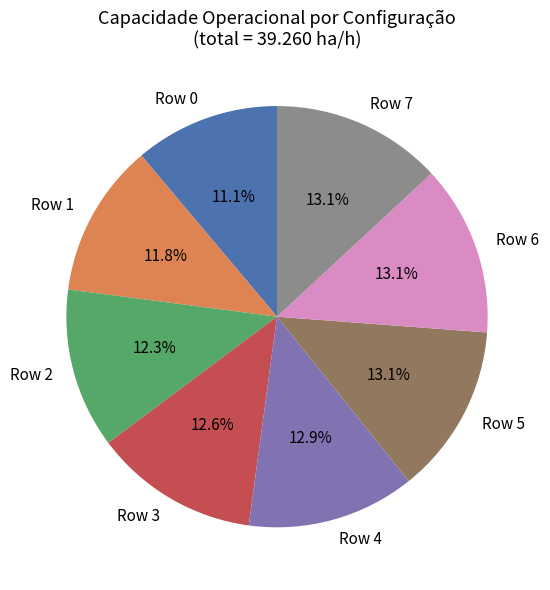

To the nearest percent, what is the difference between the Row 2 and Row 5 slice percentages?

1%